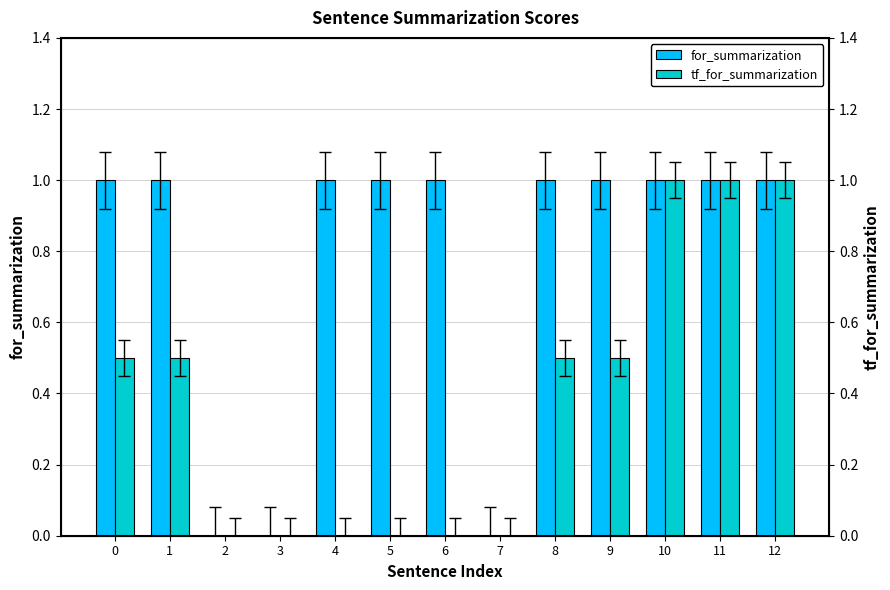

What is the spread (max minus min) of values at 6?

1.0